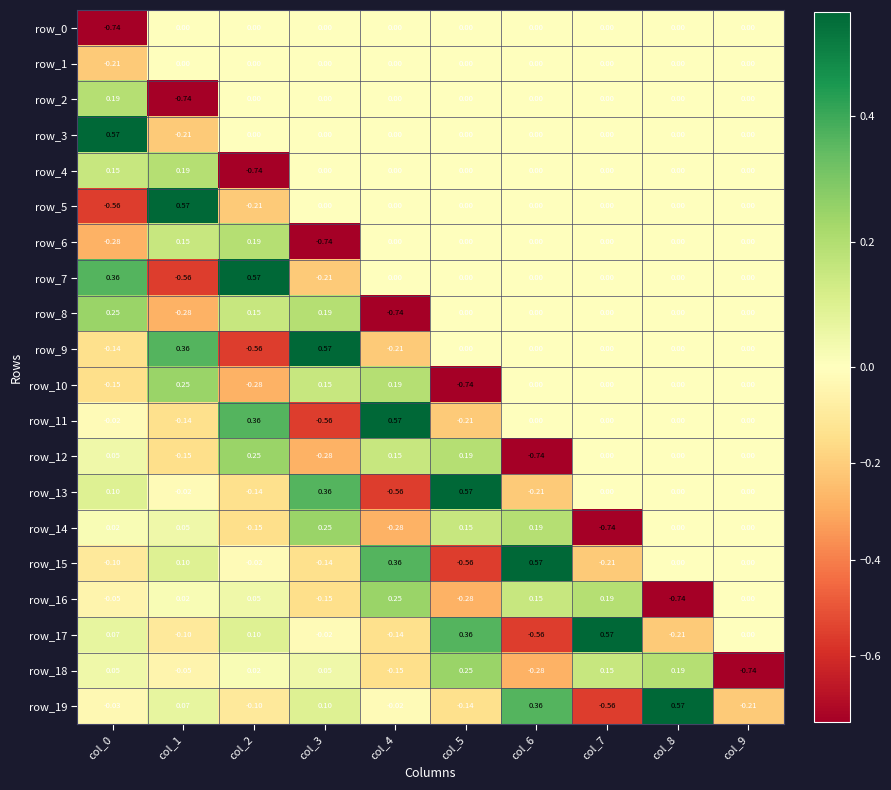

How many series are shown in this chart?

20